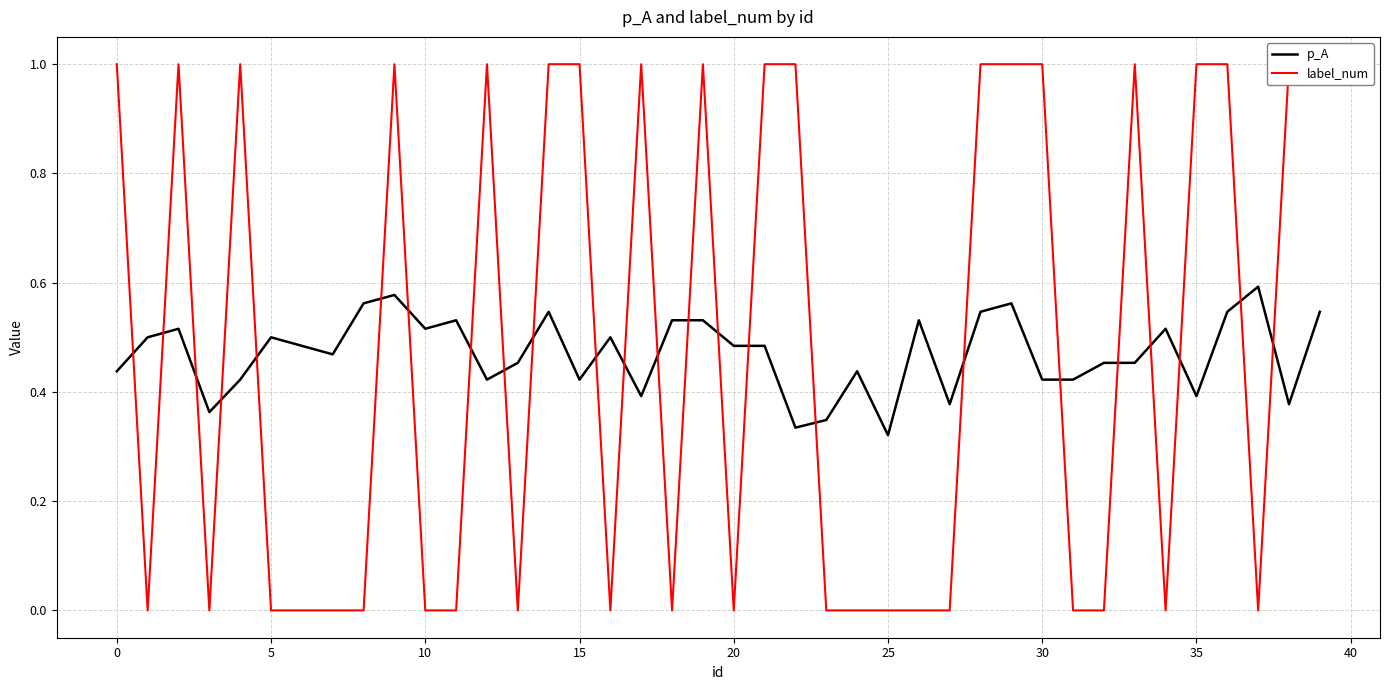

What is the total value across all series at 17?

1.4